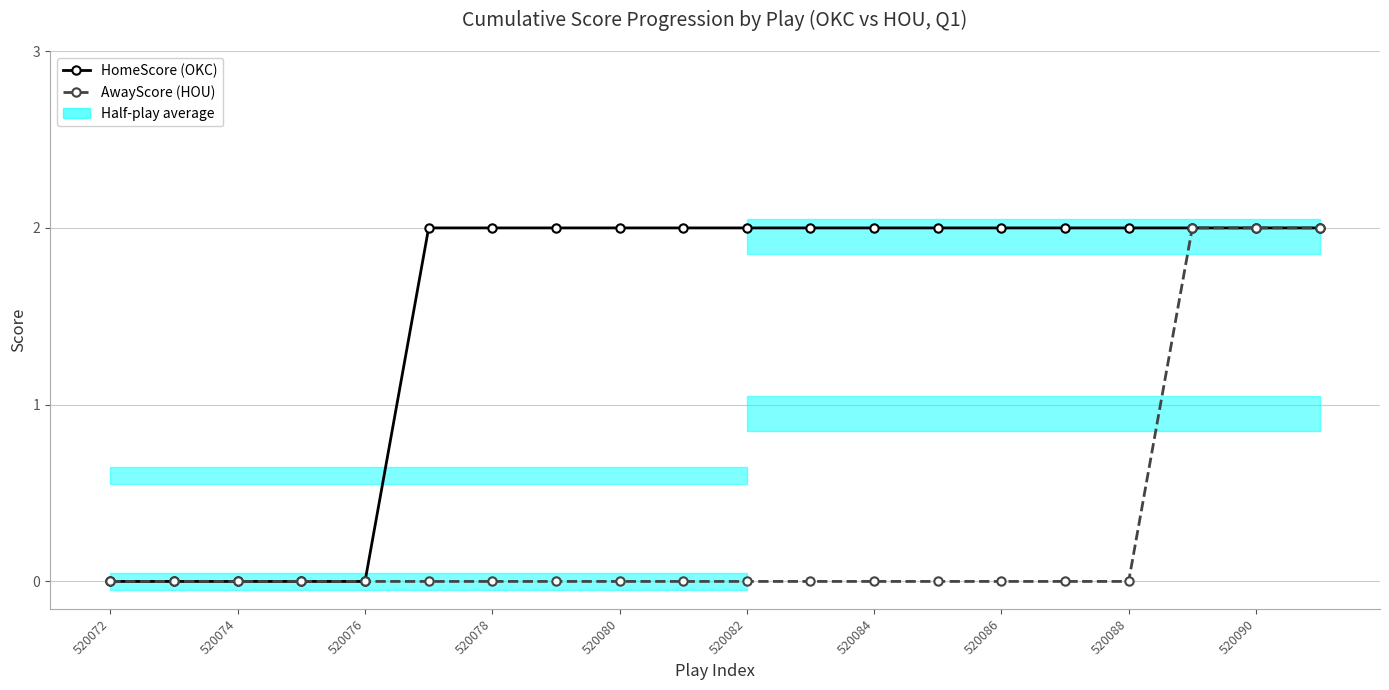

How many data points does each series have?

20